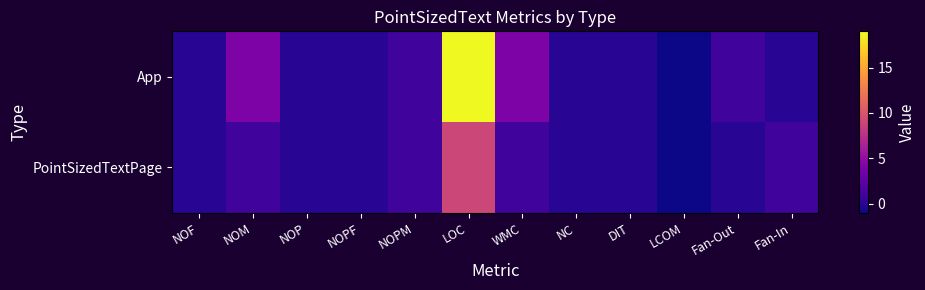

Reading right to left, list all the values displayed in this chart.

App: Fan-In=0	Fan-Out=1	LCOM=-1	DIT=0	NC=0	WMC=4	LOC=19	NOPM=1	NOPF=0	NOP=0	NOM=4	NOF=0
PointSizedTextPage: Fan-In=1	Fan-Out=0	LCOM=-1	DIT=0	NC=0	WMC=1	LOC=9	NOPM=1	NOPF=0	NOP=0	NOM=1	NOF=0